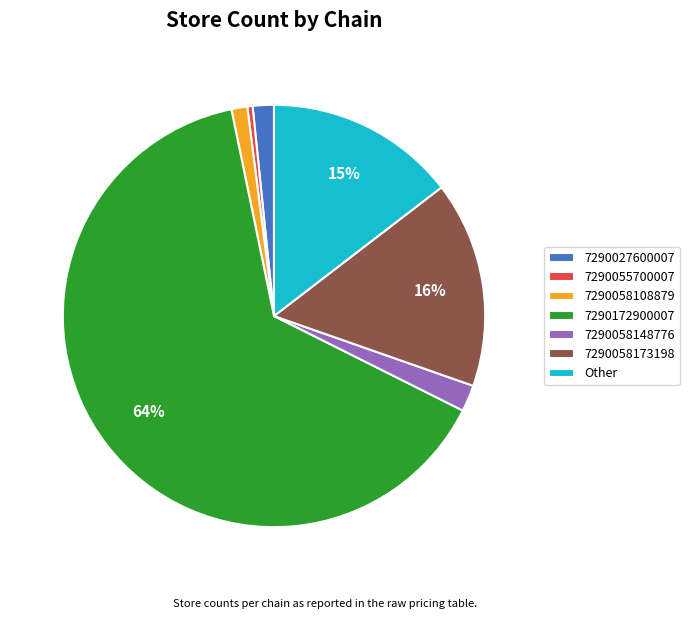

Between 7290058148776 and 7290172900007, which is larger?

7290172900007